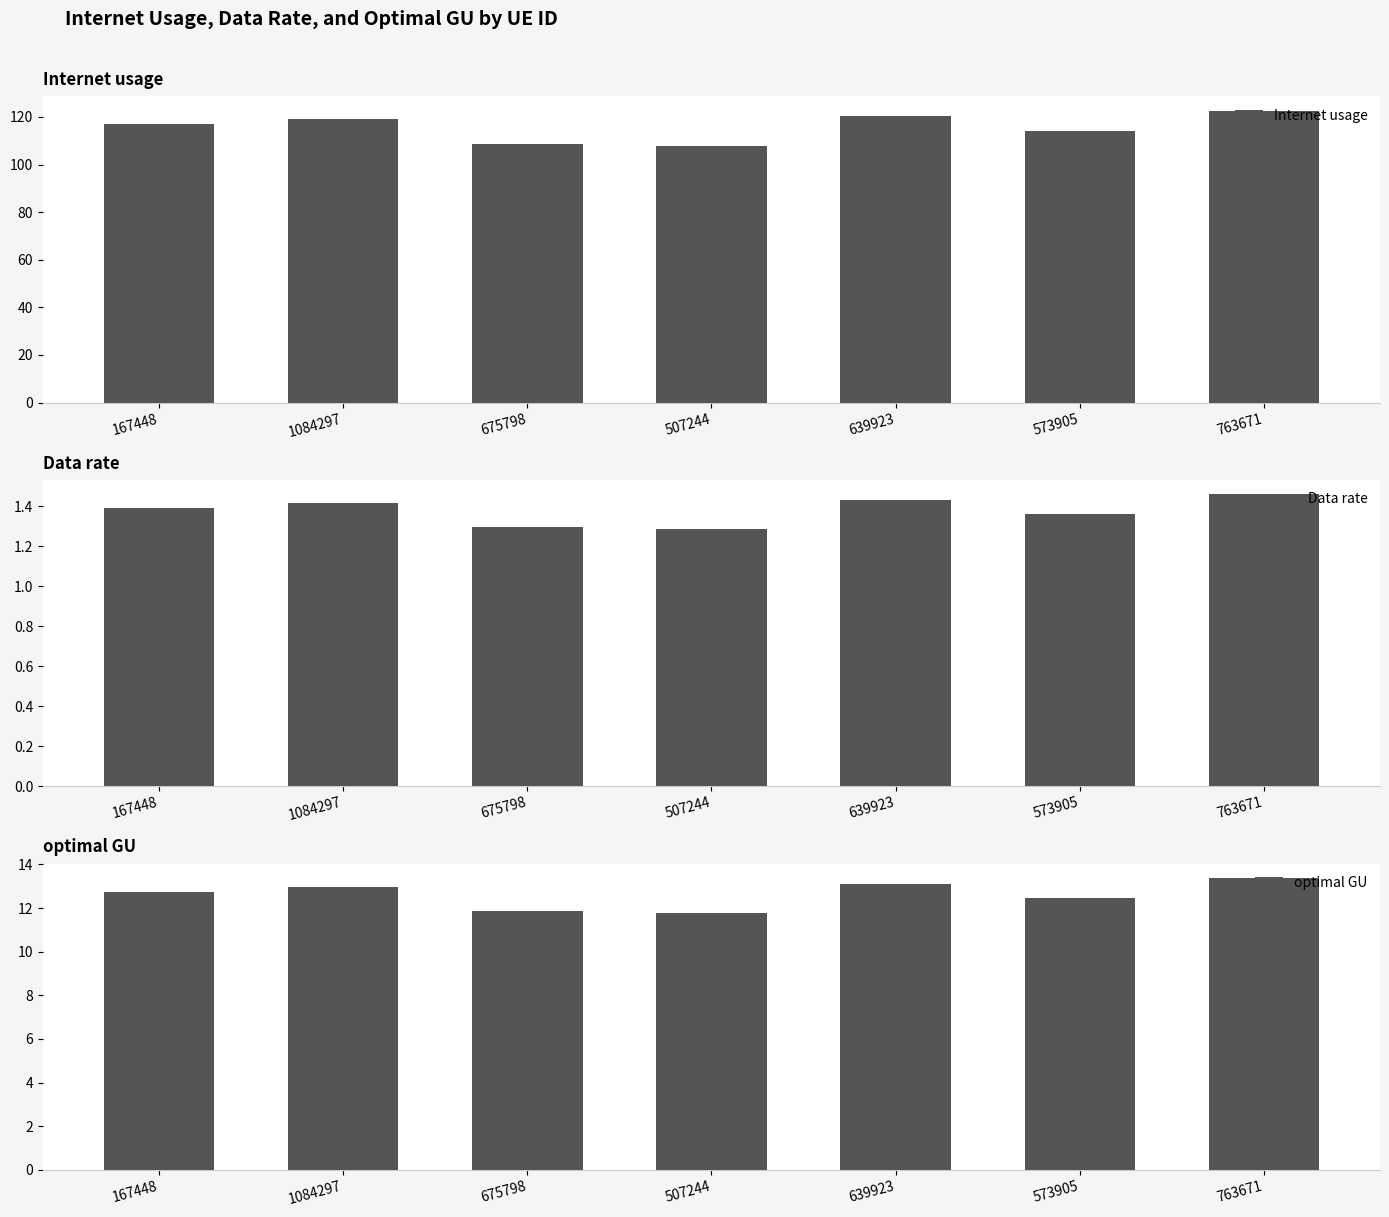

At how many categories does at least one series exceed 69?

7